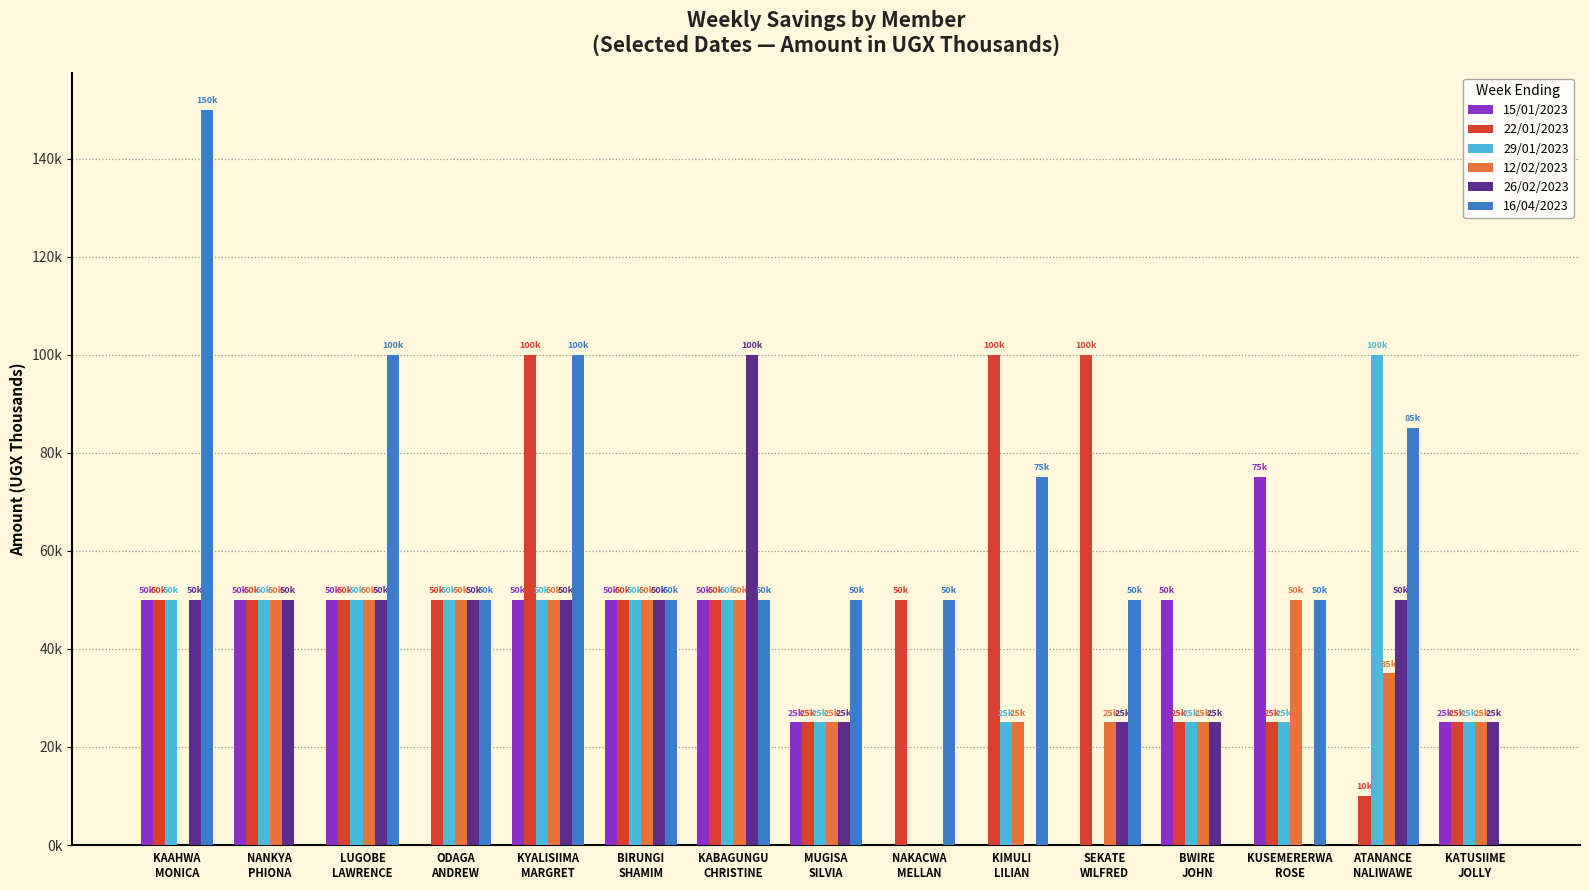

The value of 16/04/2023 at ATANANCE
NALIWAWE is 85. True or false?

True